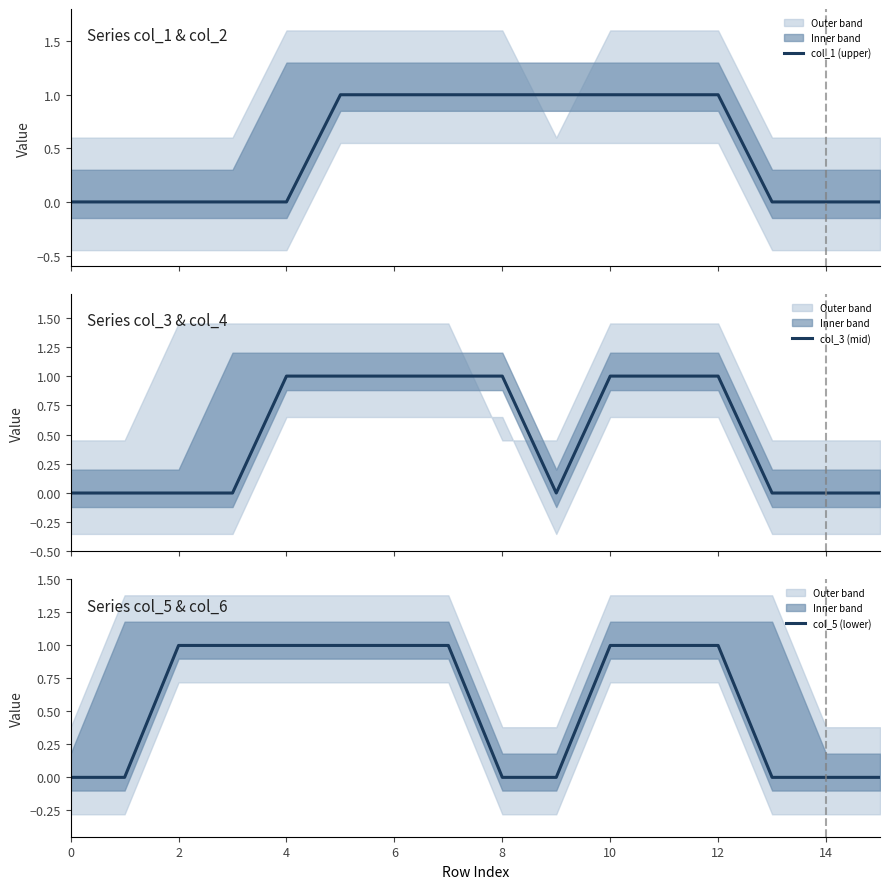

Is this an area chart (filled region under the line)?

No